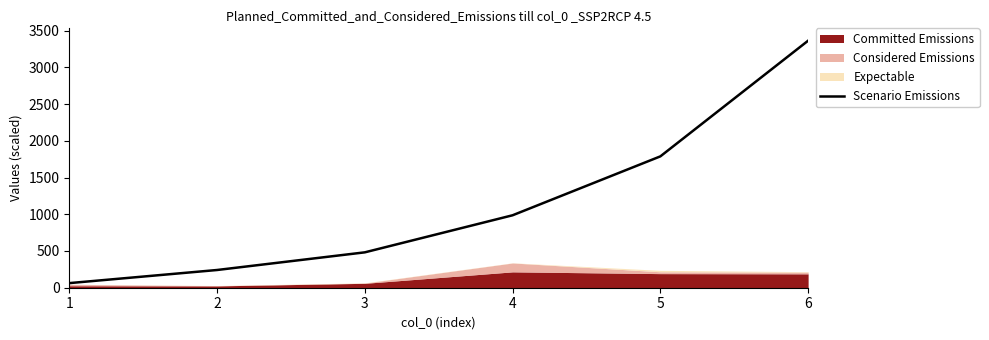

Which has a higher value, 3 or 1?

3